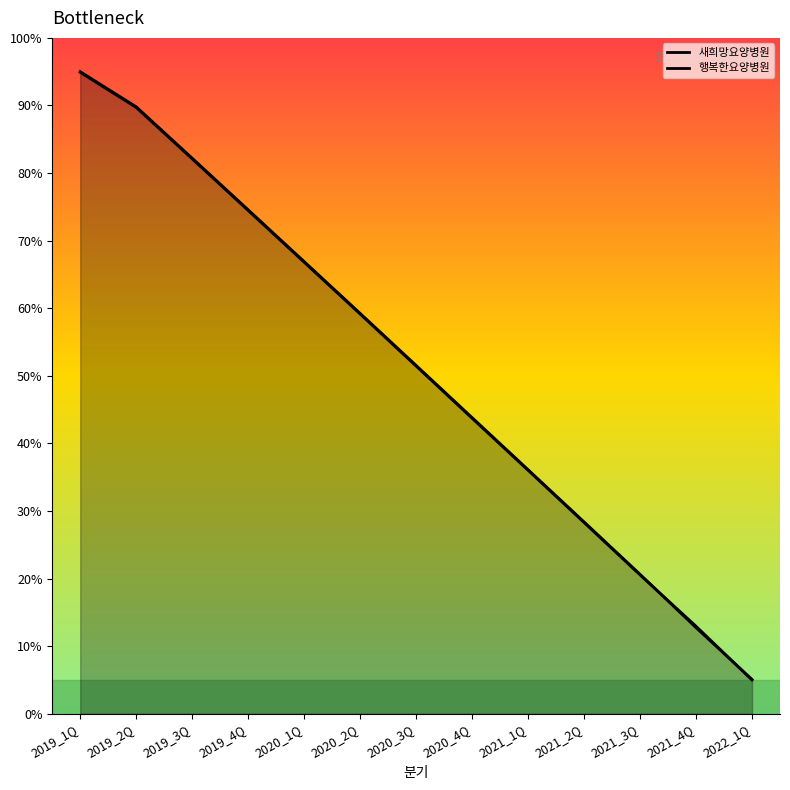

What is the sum of all 새희망요양병원 values?

665.2